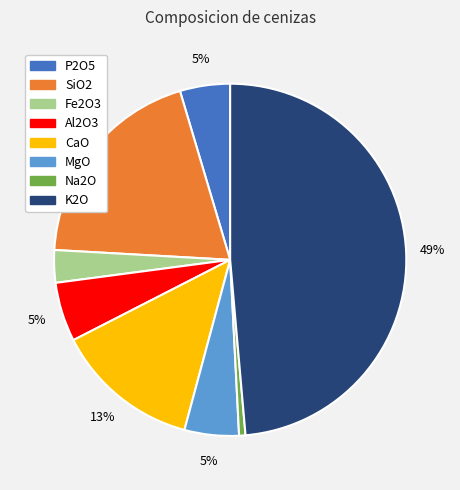

Is Al2O3 the majority of the pie?

No